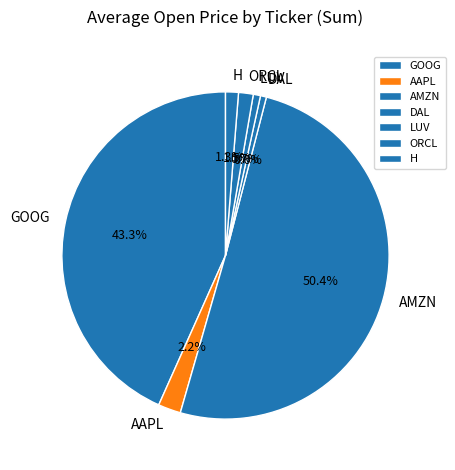

Count the number of slices in the pie.

7